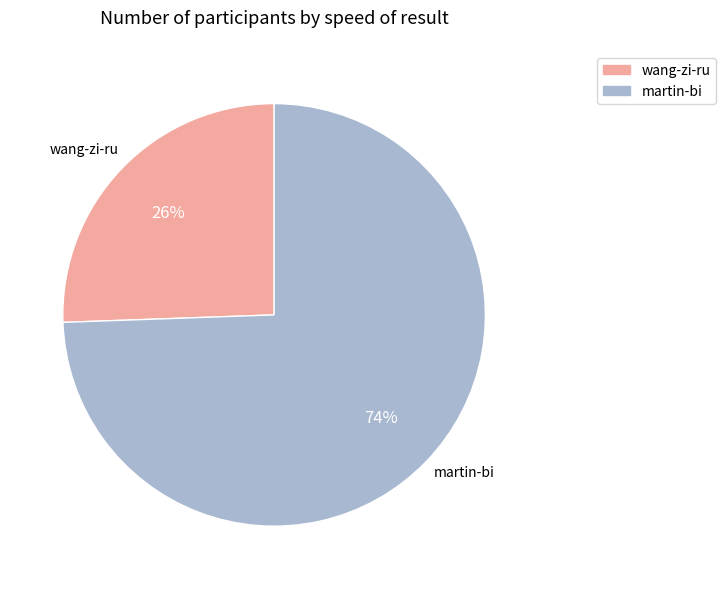

To the nearest percent, what percentage of the pie is martin-bi?

74%